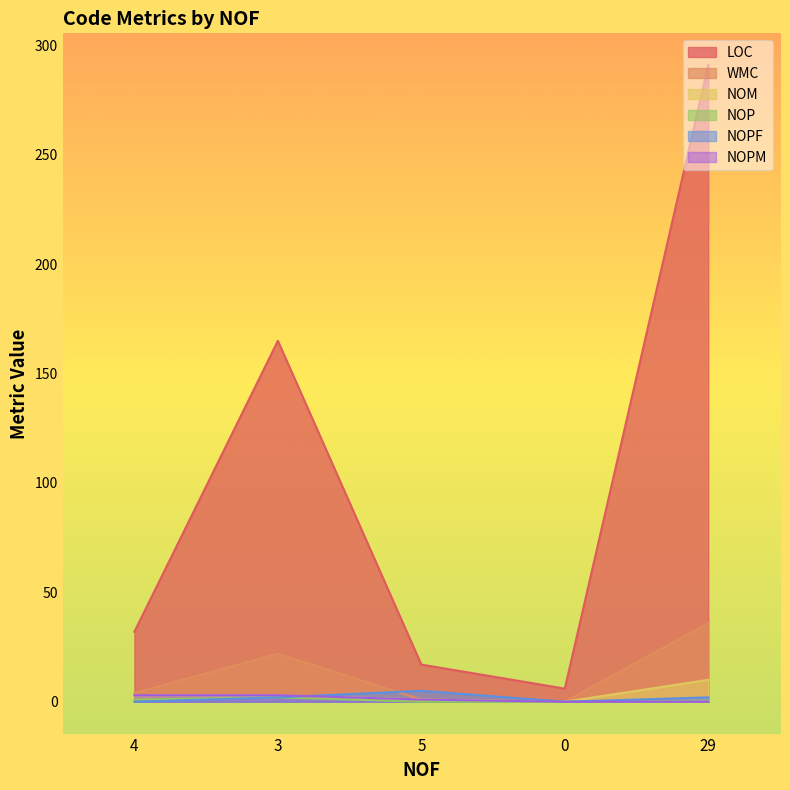

At which label is NOM closest to 5?

4